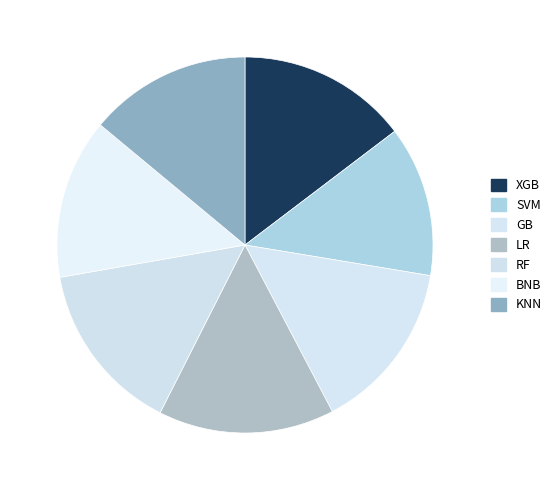

How many segments does this pie chart have?

7